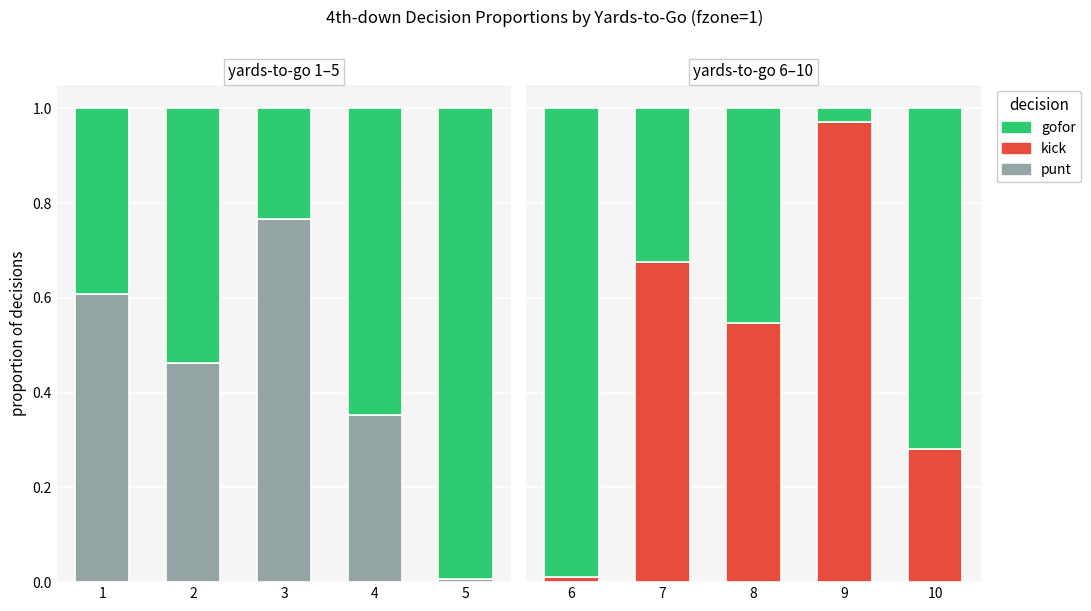

Count the number of data series in this chart.

3